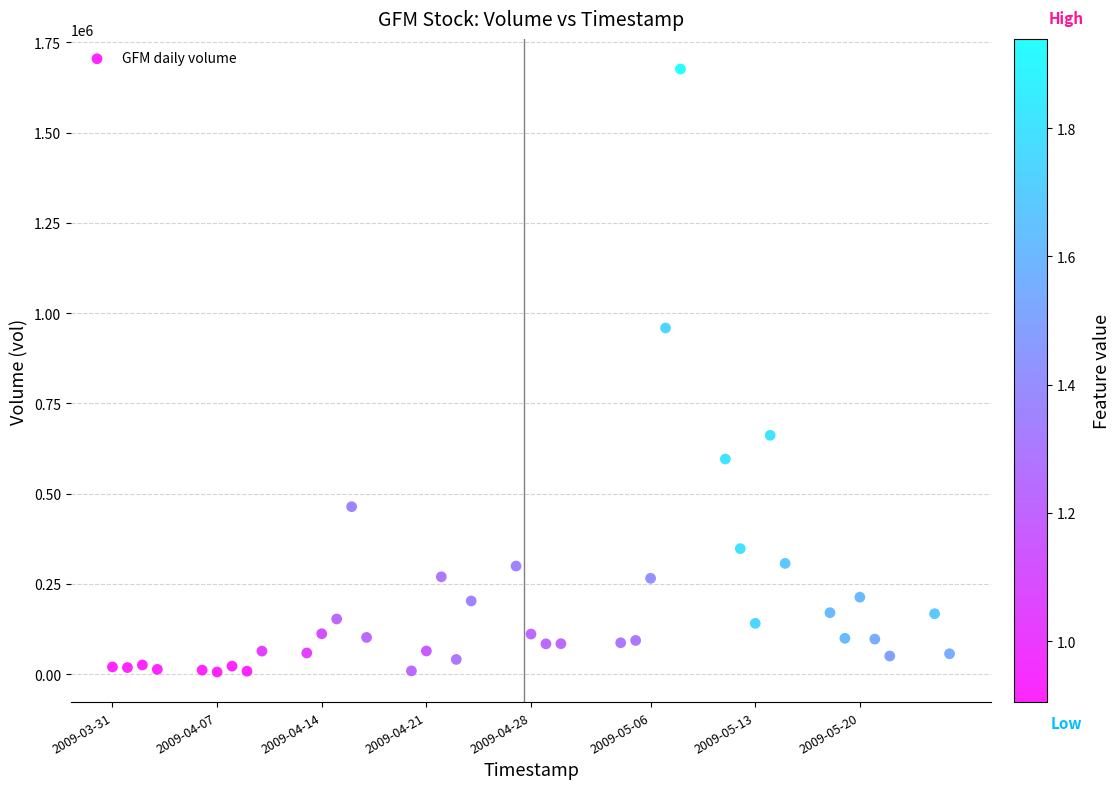

What is the range of X values (max minus min)?

4838400